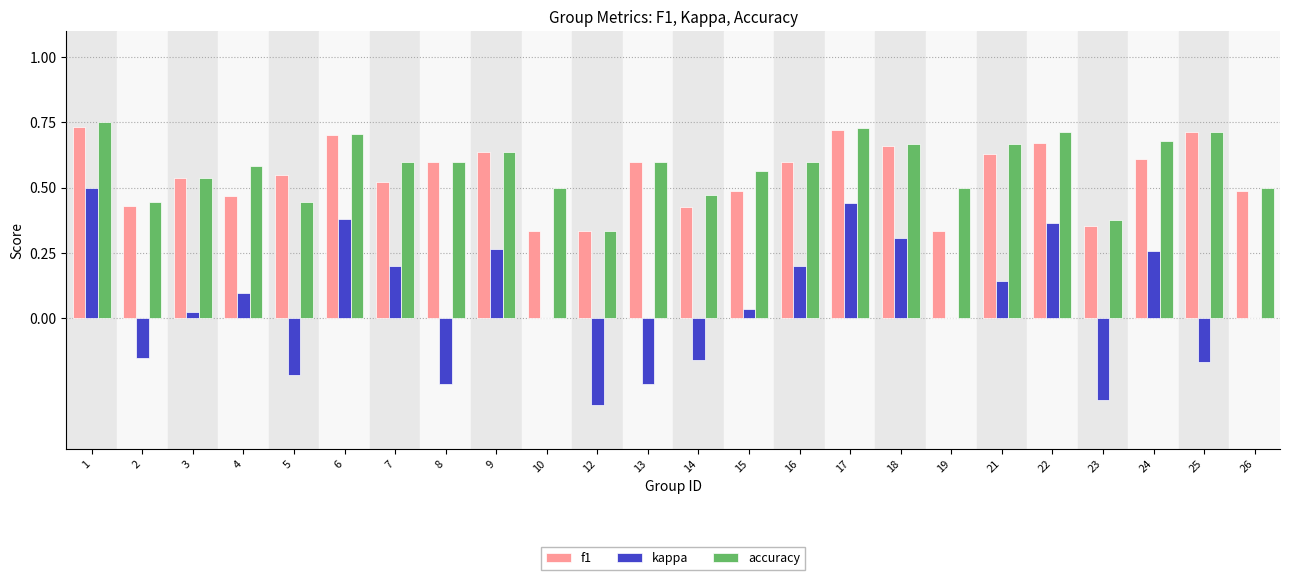

Between 17 and 21, which series saw the biggest shift?

kappa